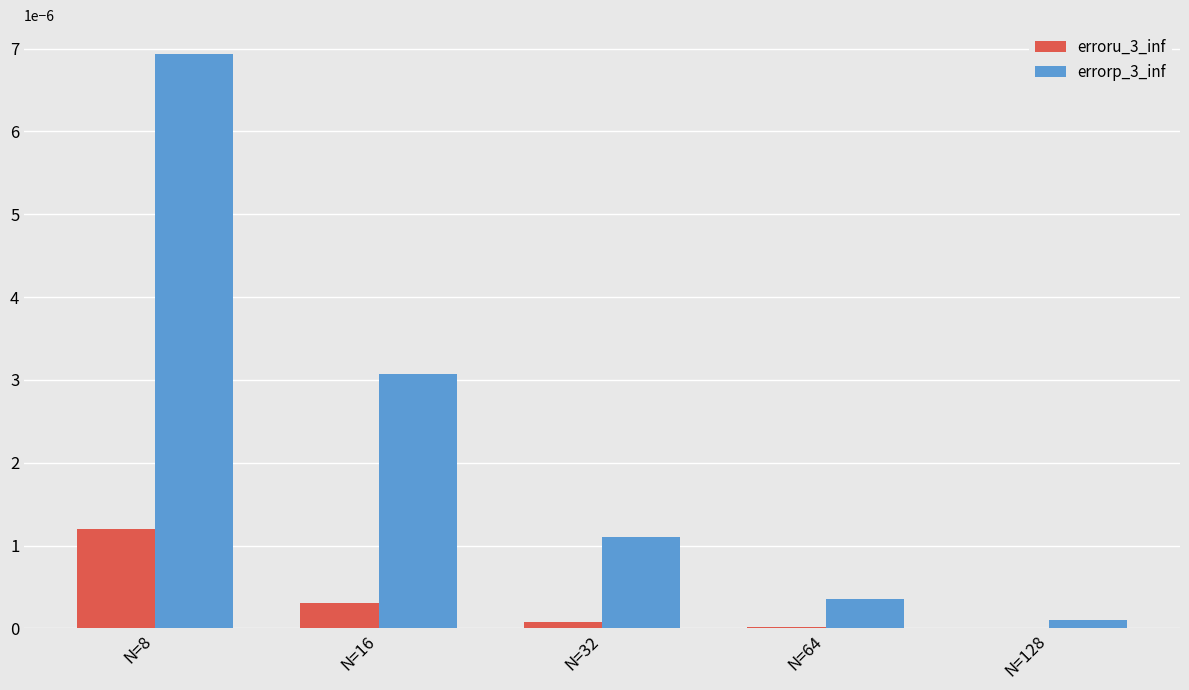

Which category has the highest value across all series?

N=8